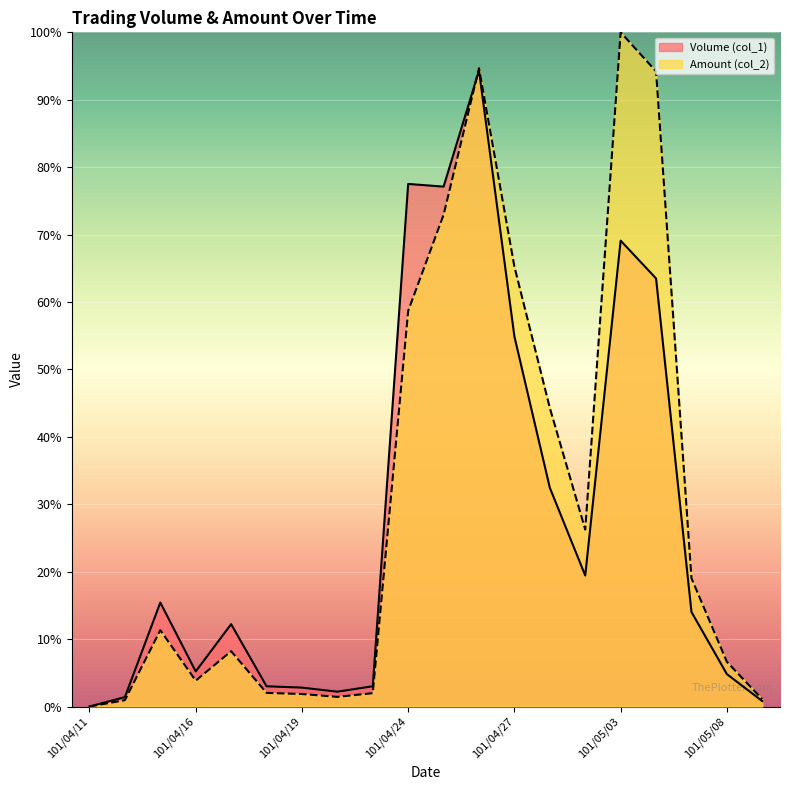

What is the difference between the Amount (col_2) values at 101/04/12 and 101/04/19?

0.9